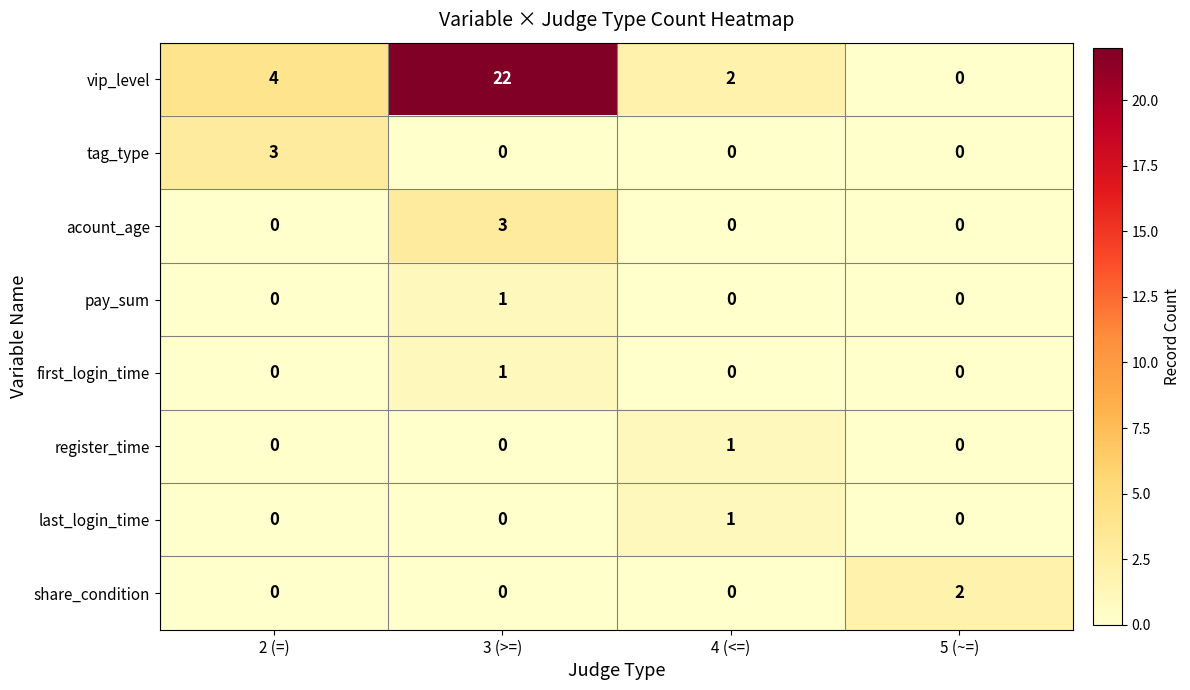

Which series has the largest range (max minus min)?

vip_level